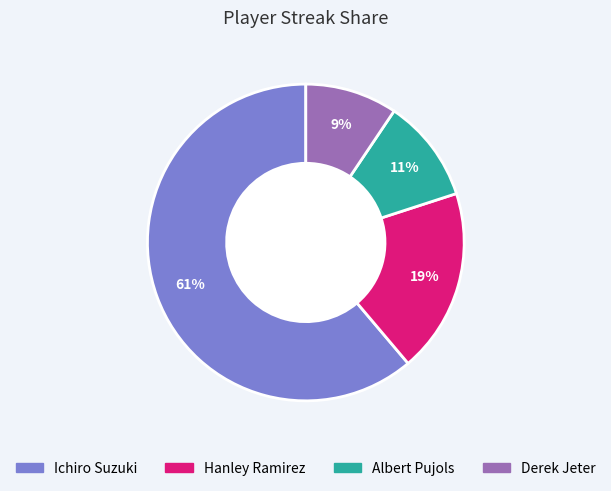

Which category accounts for the majority?

Ichiro Suzuki